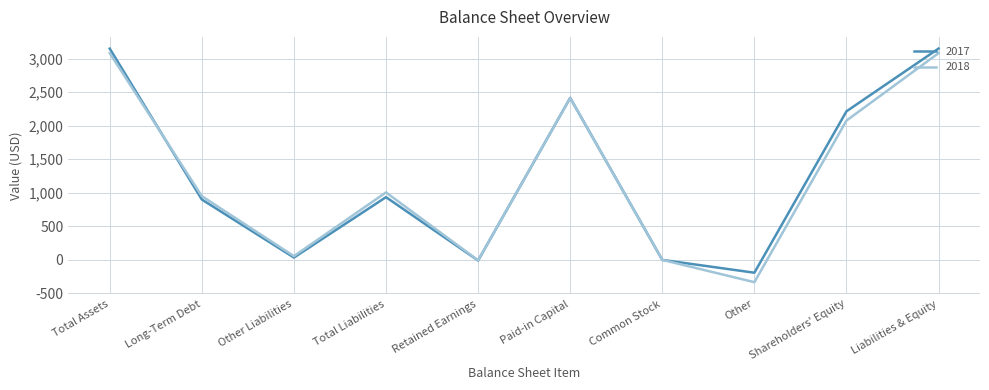

Which series has the widest spread of values?

2018